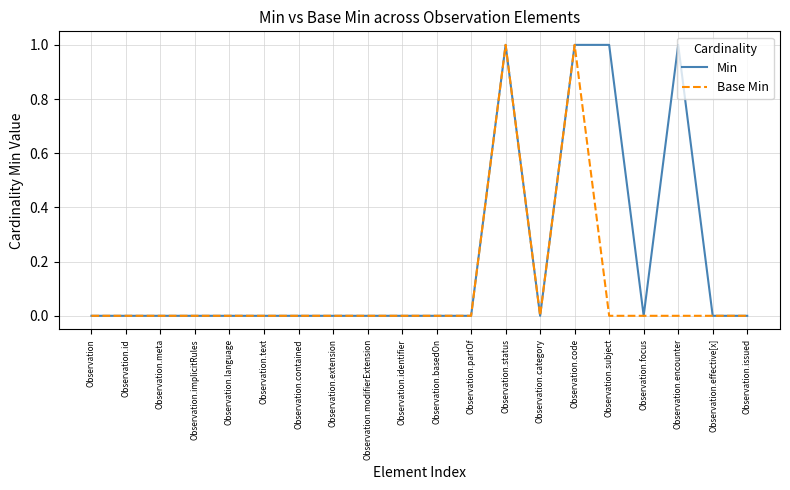

What is the total value across all series at Observation.code?

2